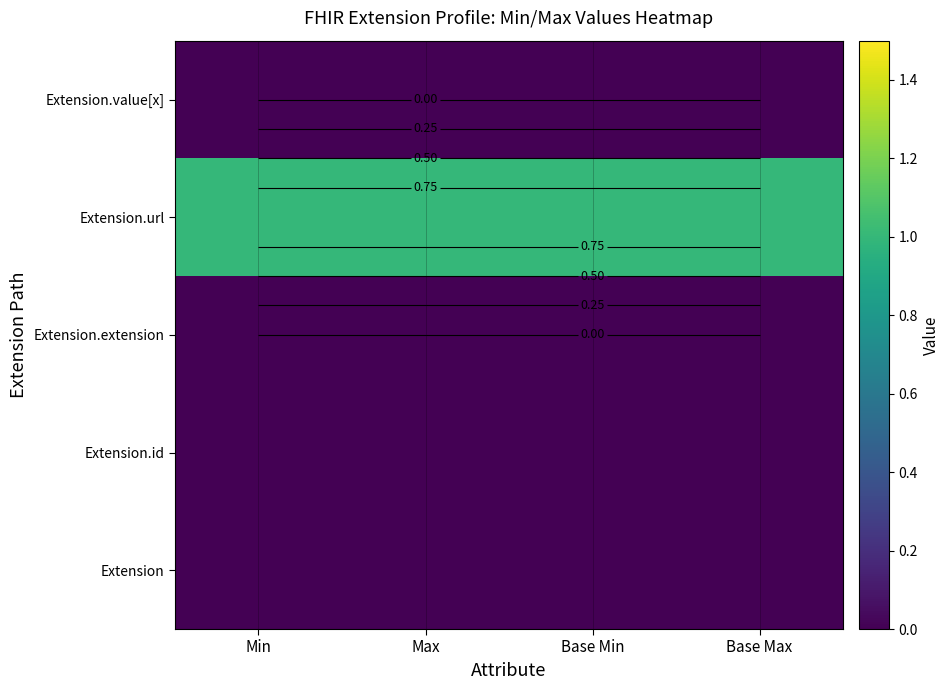

Rank the categories by Extension value from lowest to highest.

Min, Max, Base Min, Base Max